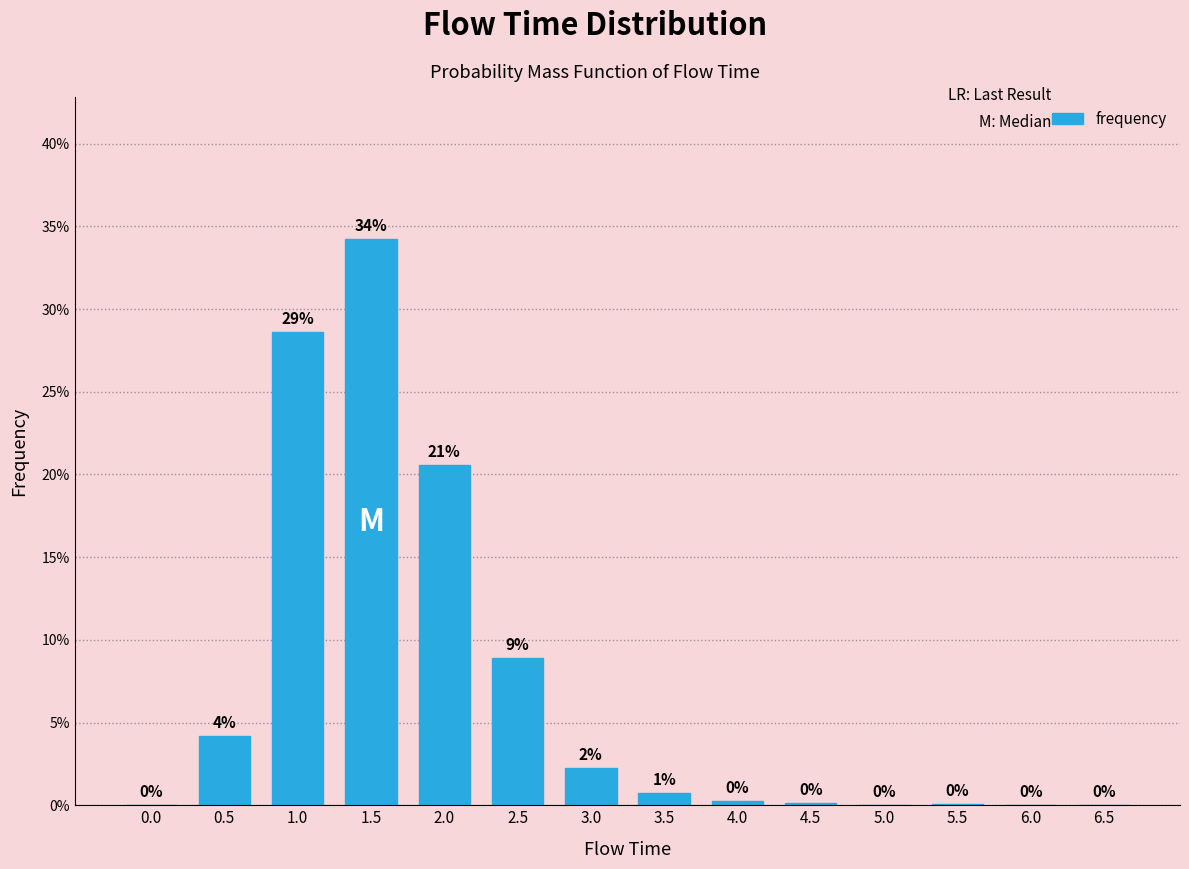

List the labels in order of value, smallest first.

0.0, 6.0, 6.5, 5.0, 5.5, 4.5, 4.0, 3.5, 3.0, 0.5, 2.5, 2.0, 1.0, 1.5